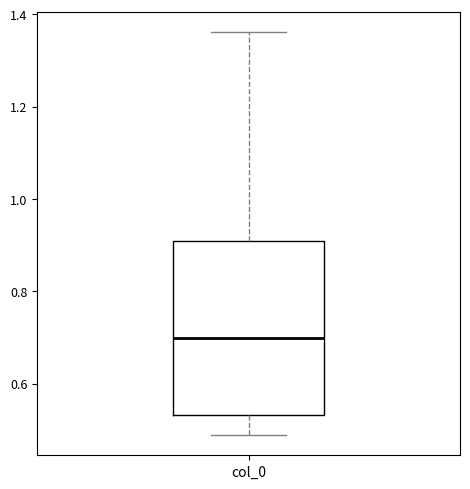

Read this box plot against the y-axis: the position of the median line, the range covered by the box, and the ends of both whiskers. The values are not printed on the chart, so give them approximately, as read against the axis.

median 0.70, box 0.54 to 0.90, whiskers 0.48 to 1.36